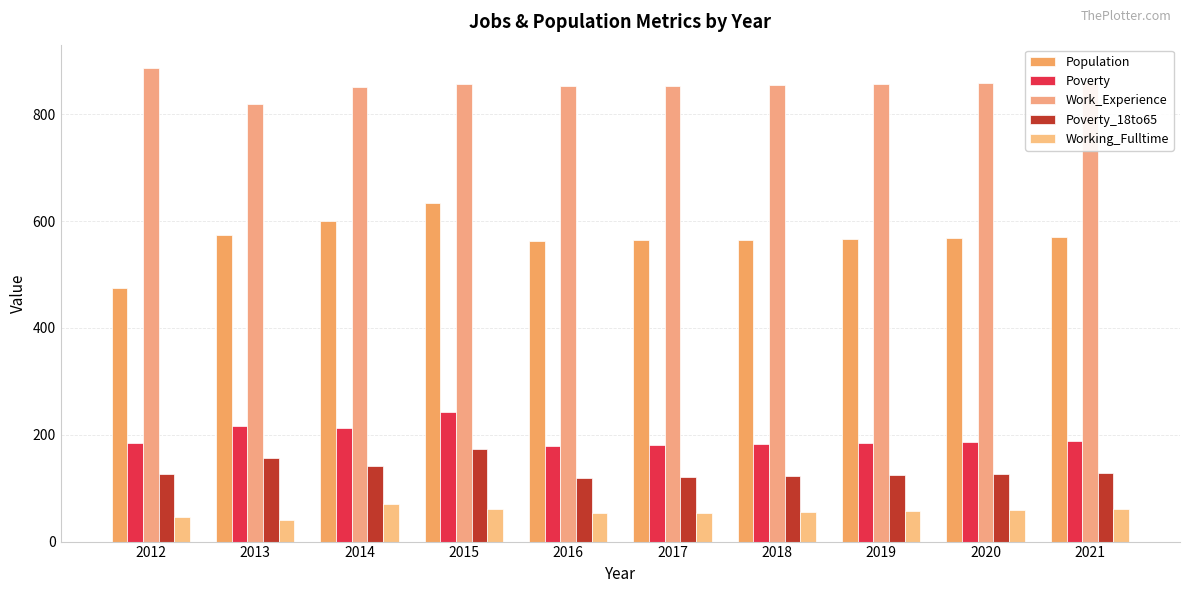

The Poverty_18to65 series shows 39 at 2016. True or false?

False